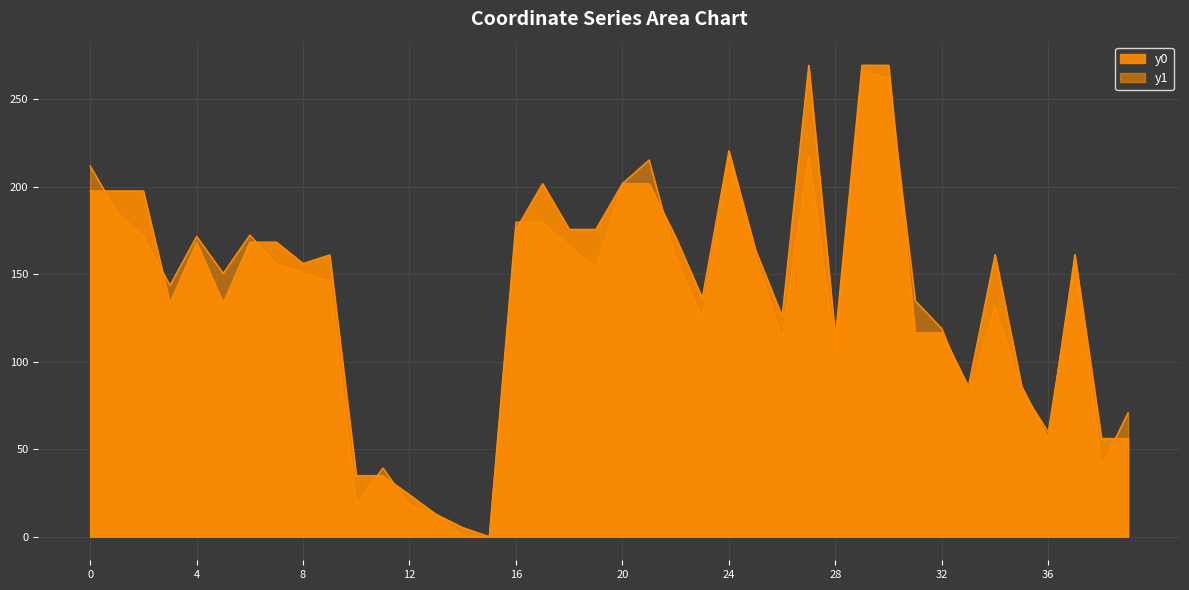

Rank the series at 5 from highest to lowest value.

y1, y0